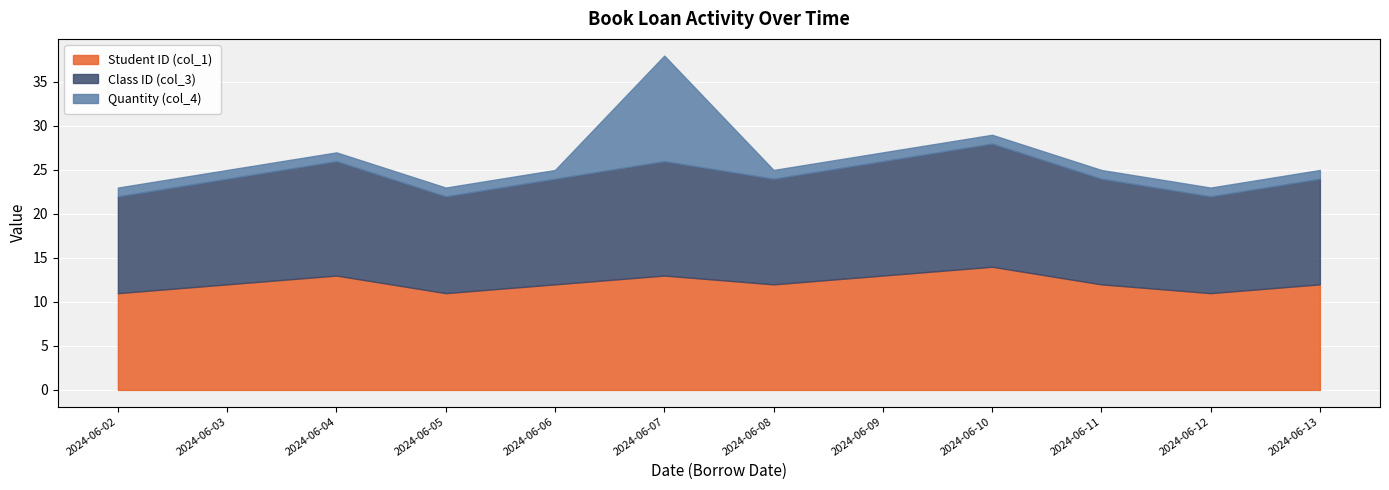

Does the chart display data point markers on the line(s)?

No